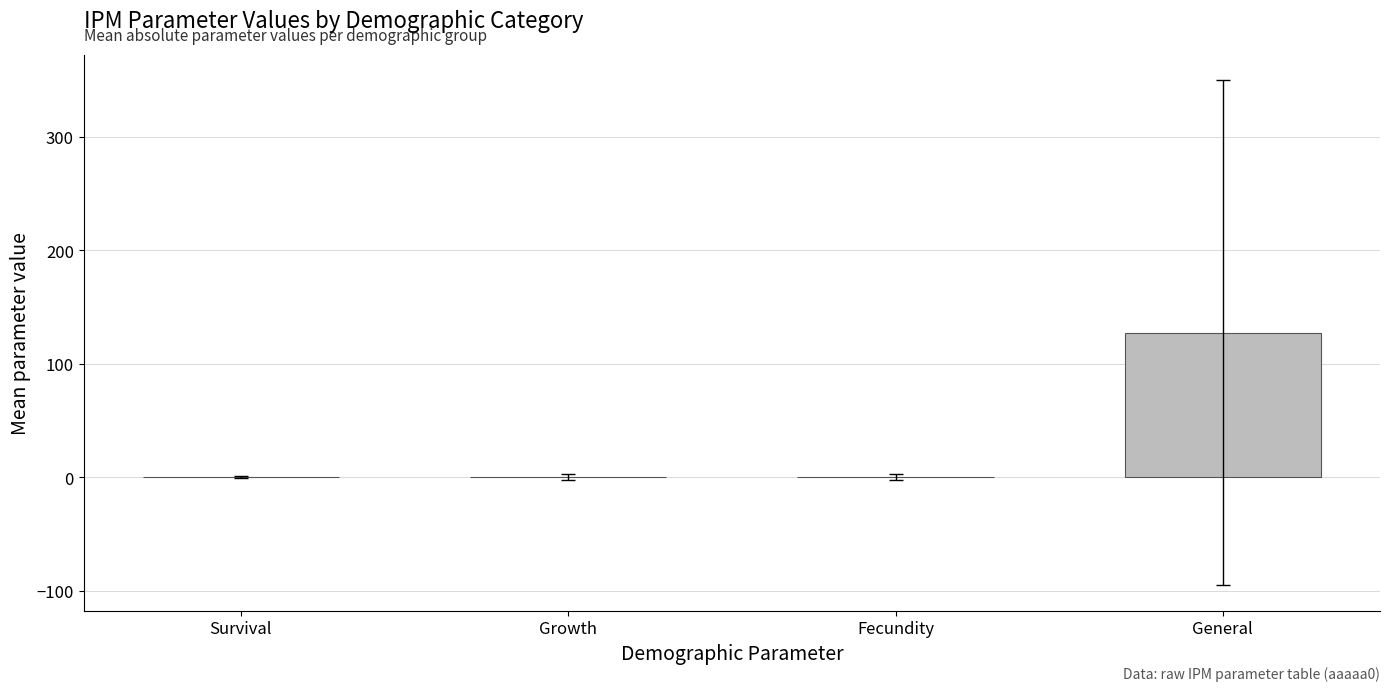

Are the bars grouped side by side (vs. stacked)?

No